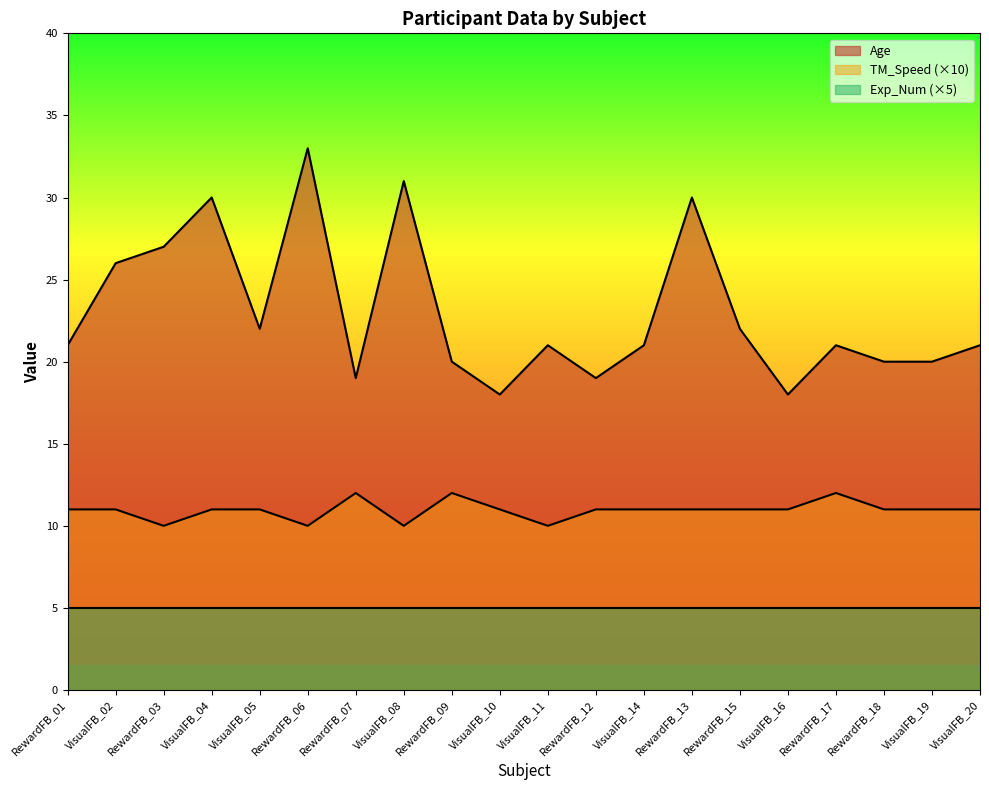

What is the approximate value of Age at VisualFB_05, to the nearest 5?

20